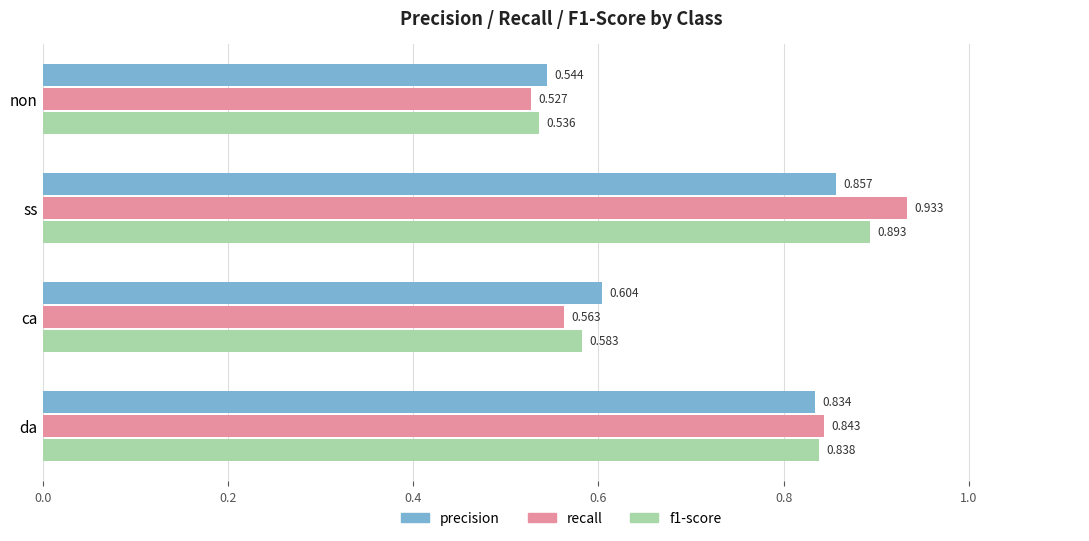

Where is recall nearest to the value 0?

non